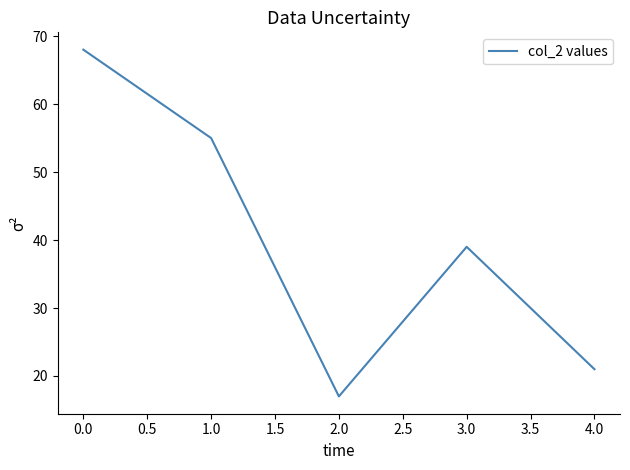

Reading left to right, list all the values displayed in this chart.

68	55	17	39	21